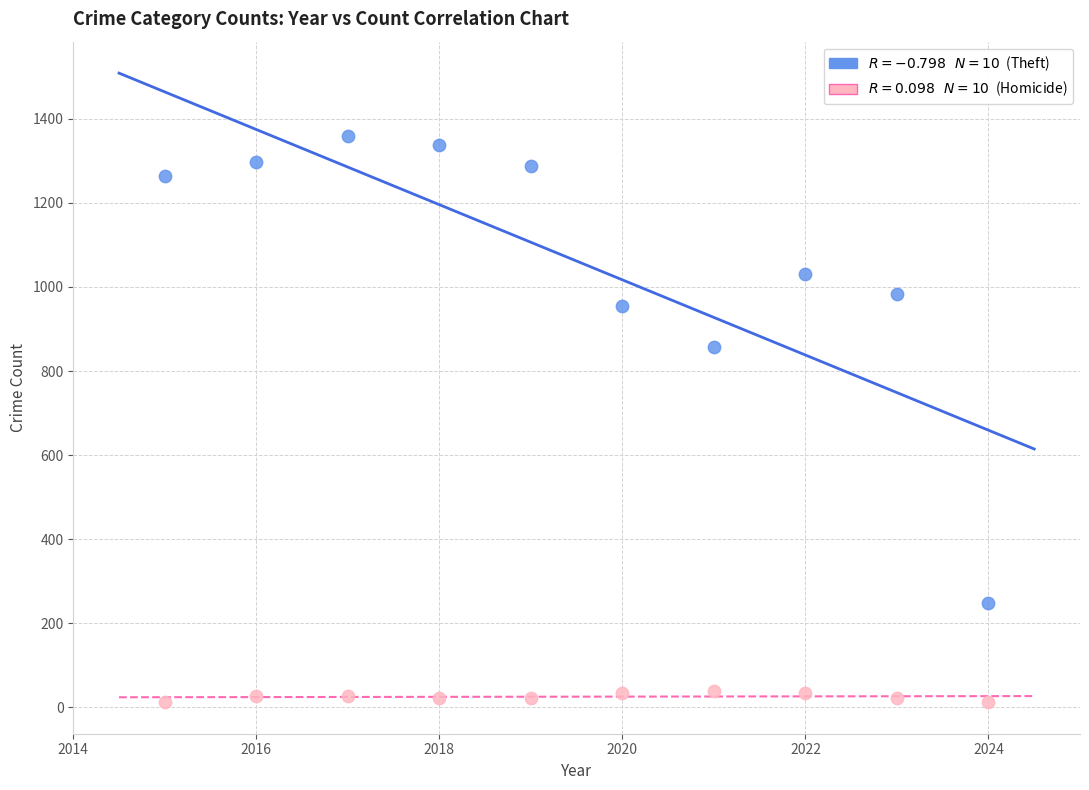

Across all data points, what is the range of X values (max minus min)?

9